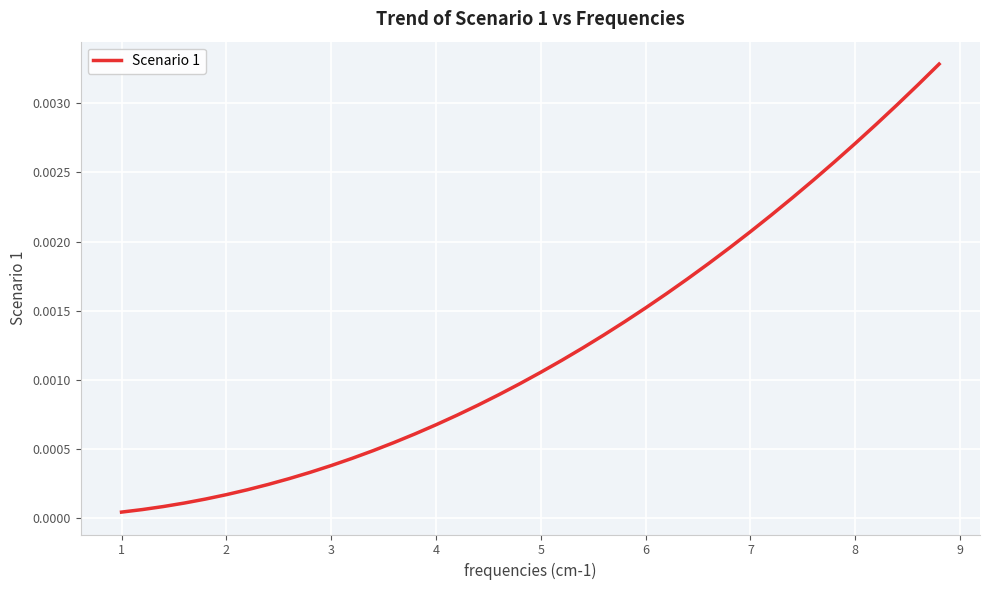

How many series are shown in this chart?

1